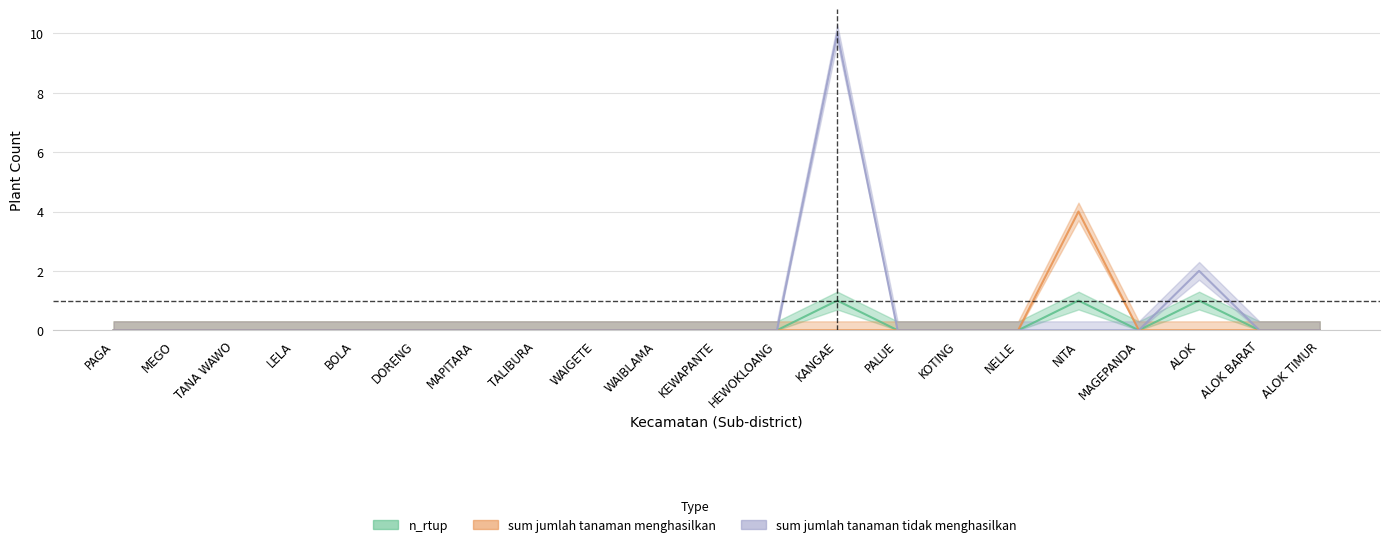

Is it true that n_rtup equals 0 at LELA?

True